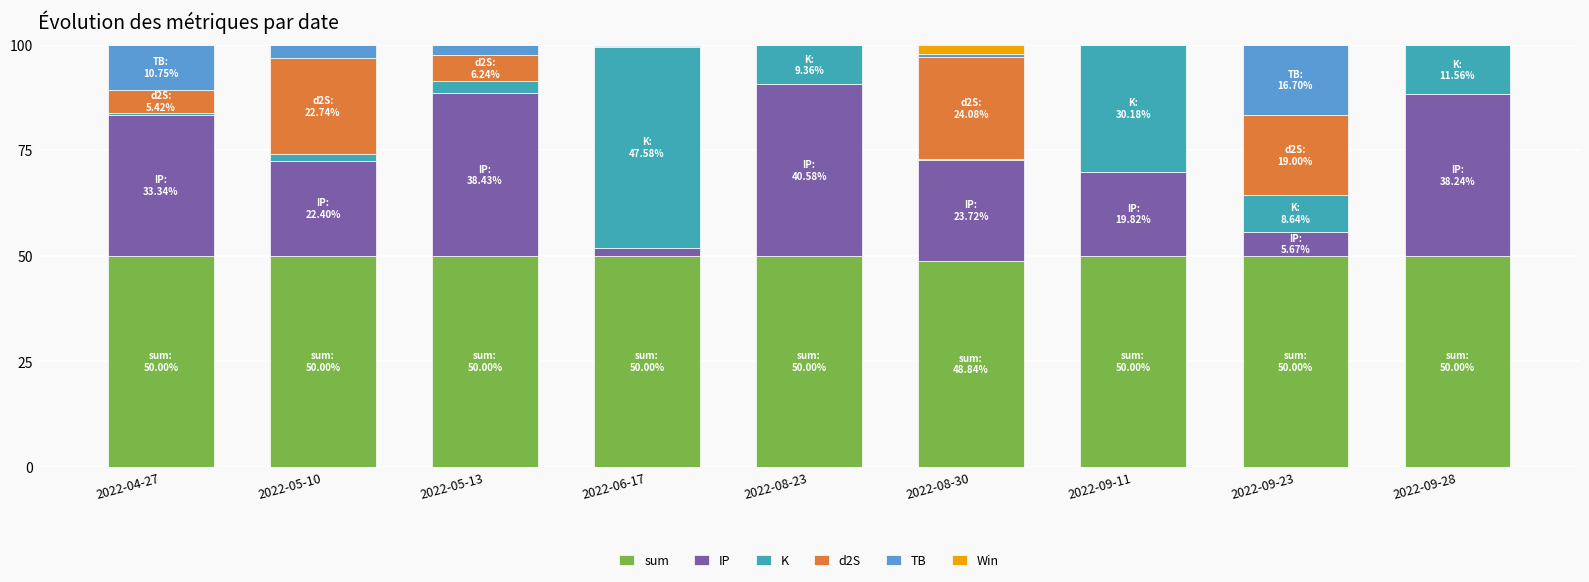

What are all the series names shown in the legend?

sum, IP, K, d2S, TB, Win